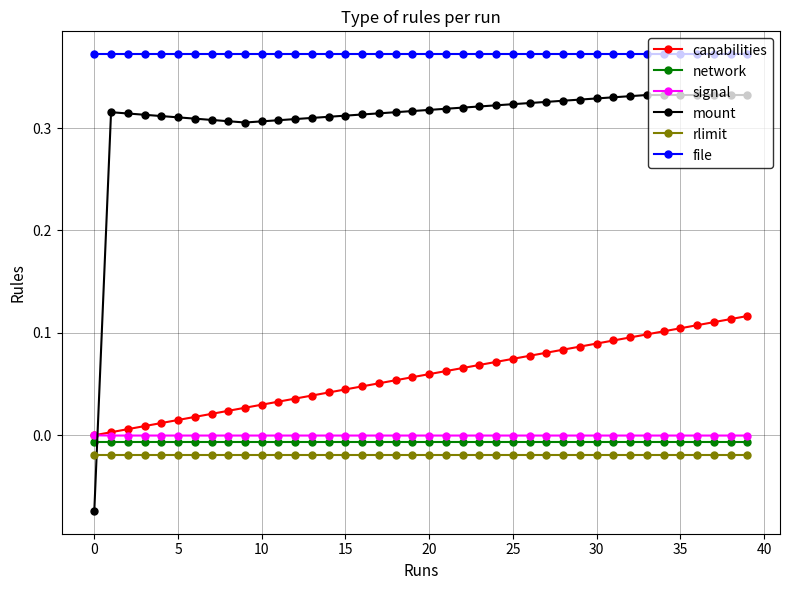

True or false: signal and file cross at least once.

False